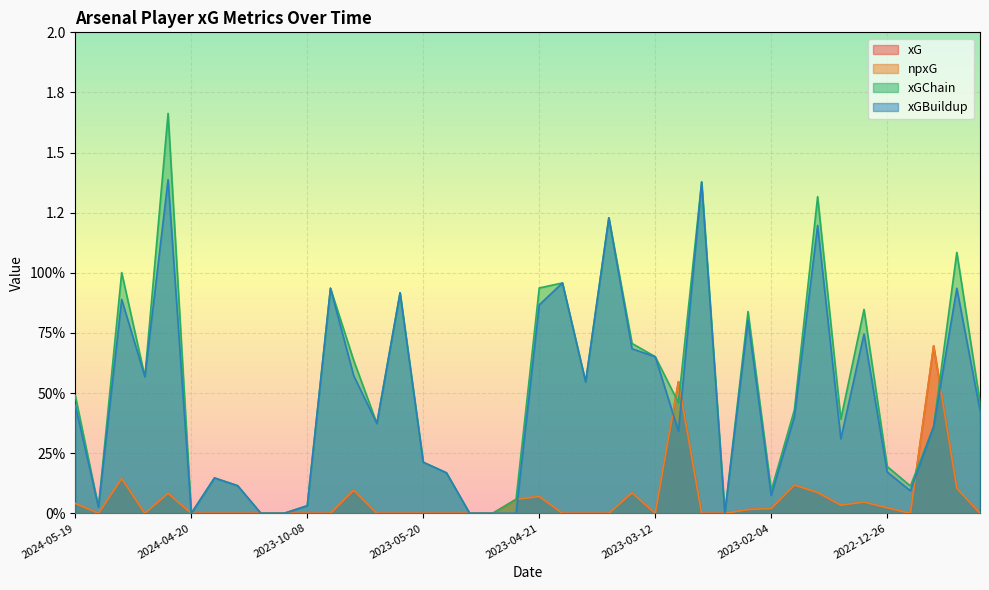

What is the label of the 4th point from the right?

2022-11-12